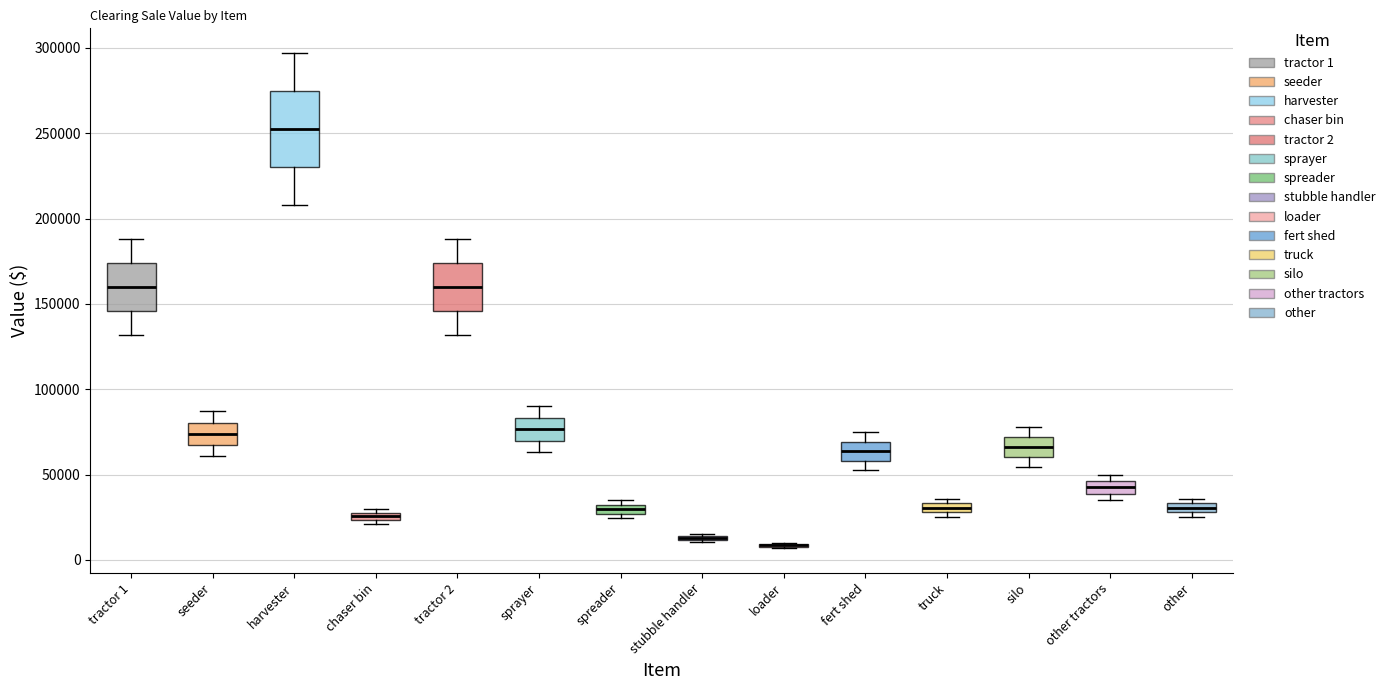

Where is the lower edge of the box for stubble handler on the y-axis? The values are not printed on the chart, so give them approximately, as read against the axis.

10000